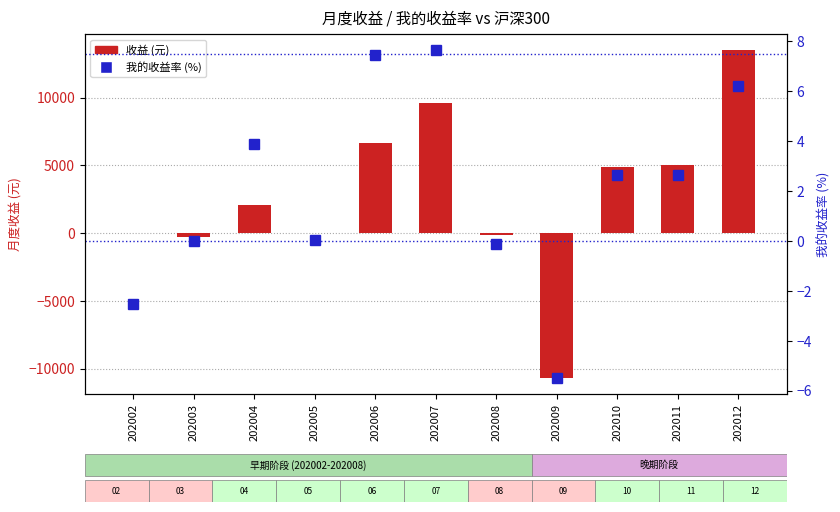

How many data points in 收益 are above 2047?

6